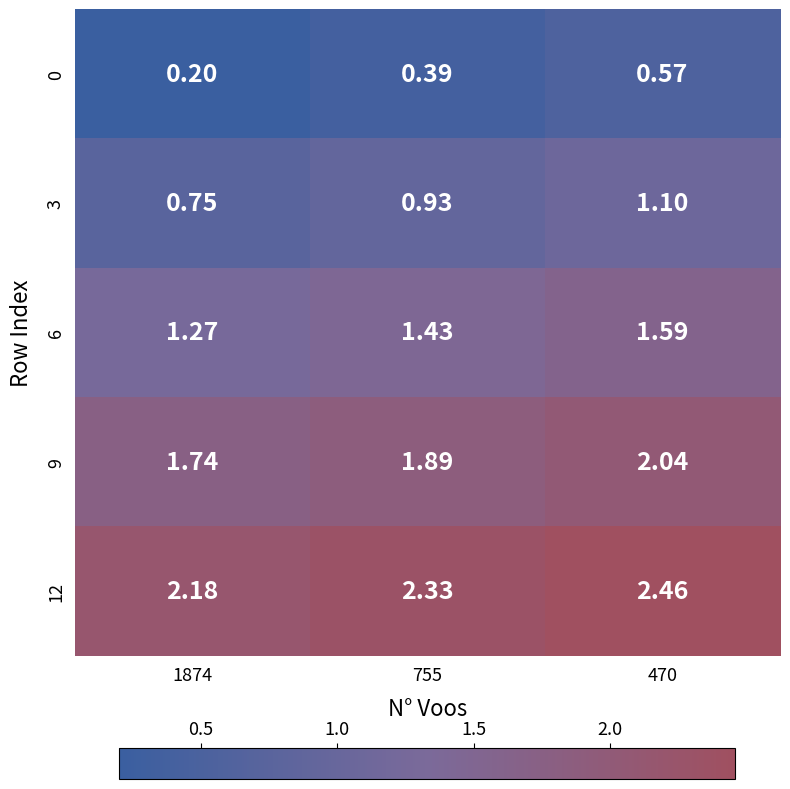

Is the value of 9 at 1874 greater than the value of 6 at 470?

Yes